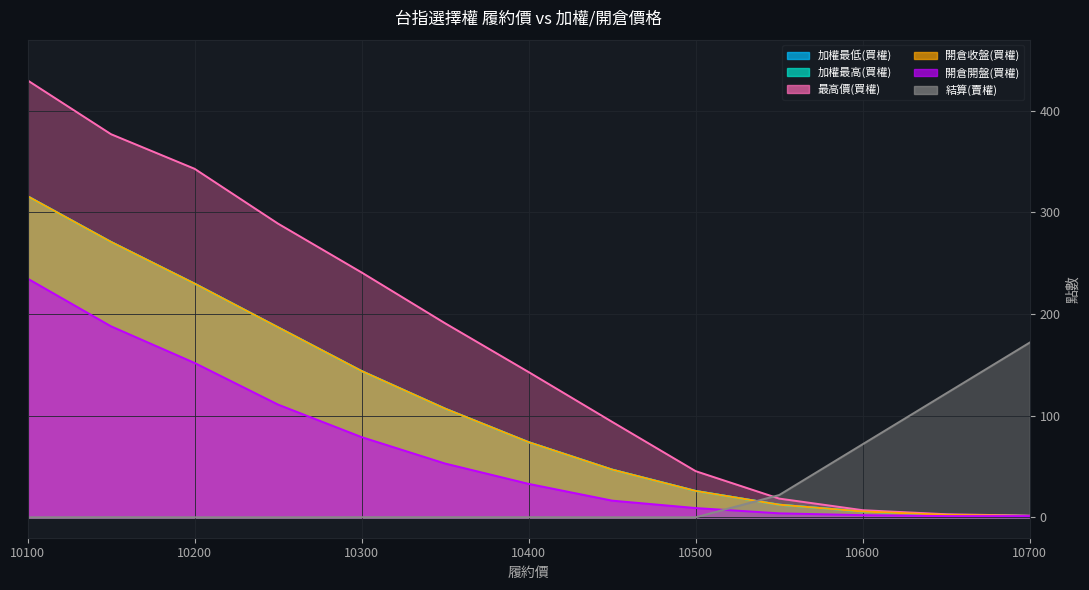

How many data points in 開倉開盤(買權) are above 33?

6